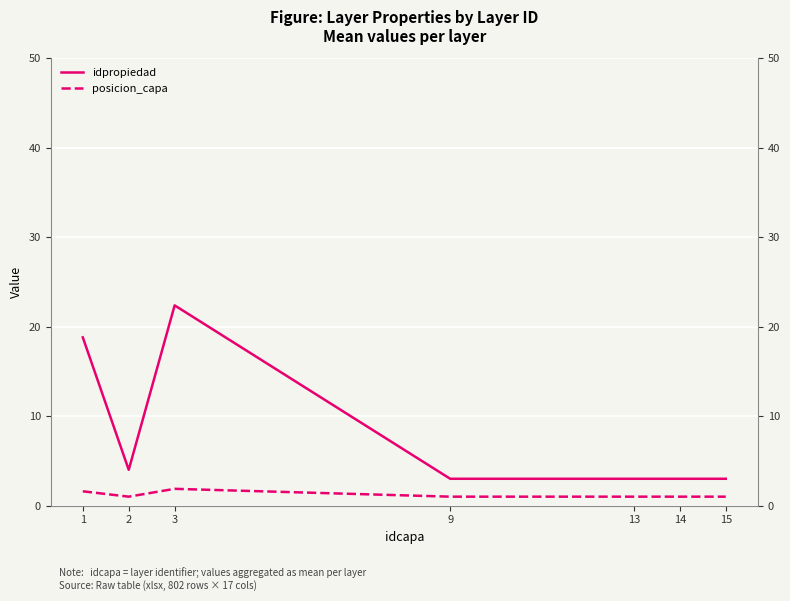

What are all the series names shown in the legend?

idpropiedad, posicion_capa